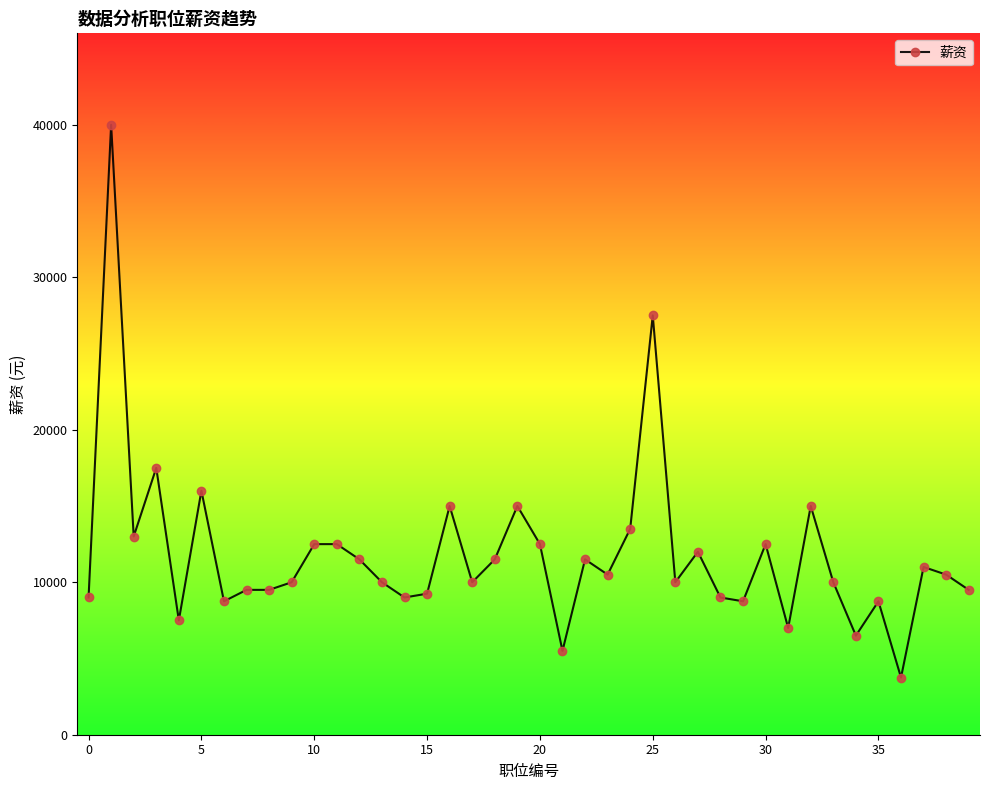

How many lines are shown in the chart?

1